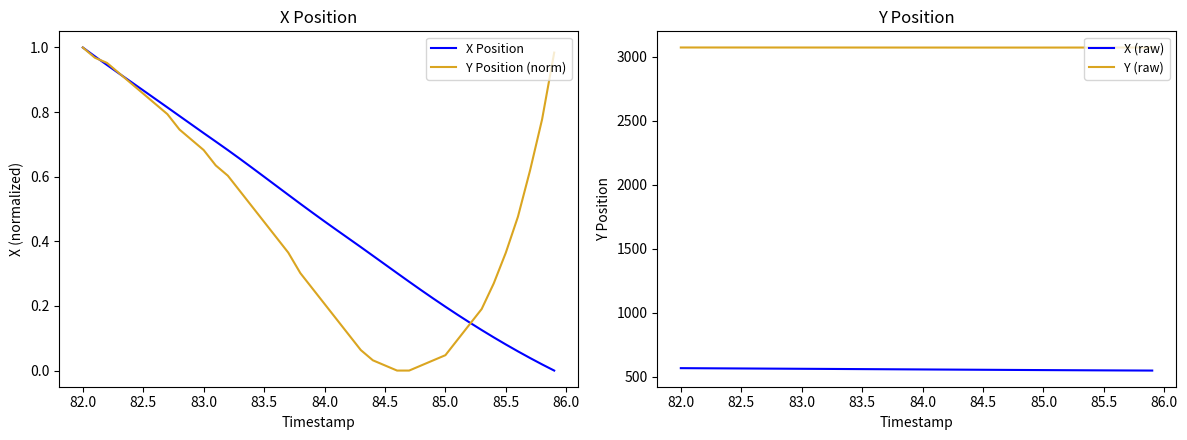

What are all the series names shown in the legend?

X Position, Y Position (norm), X (raw), Y (raw)